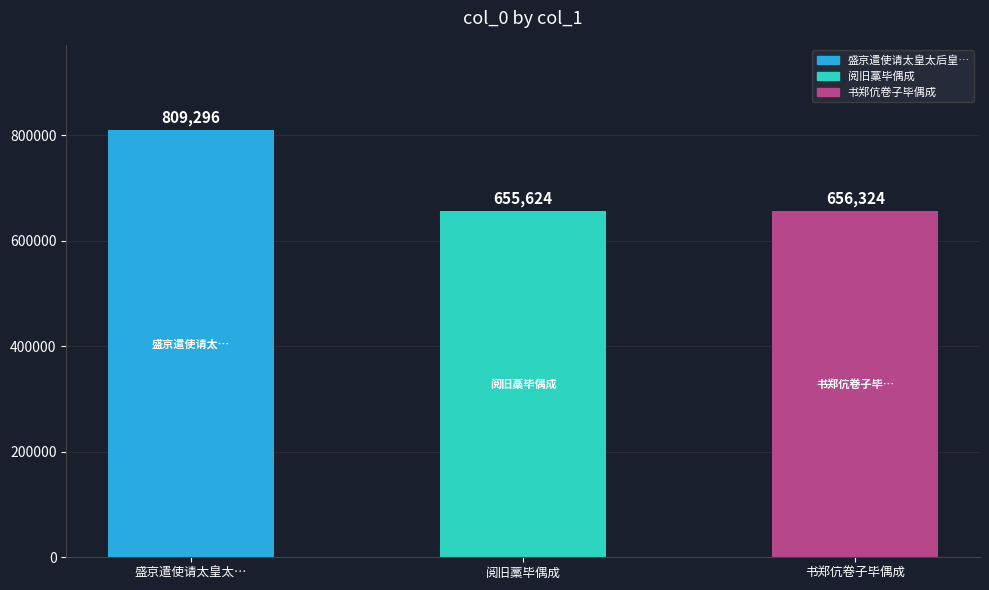

How many values exceed 656324?

1